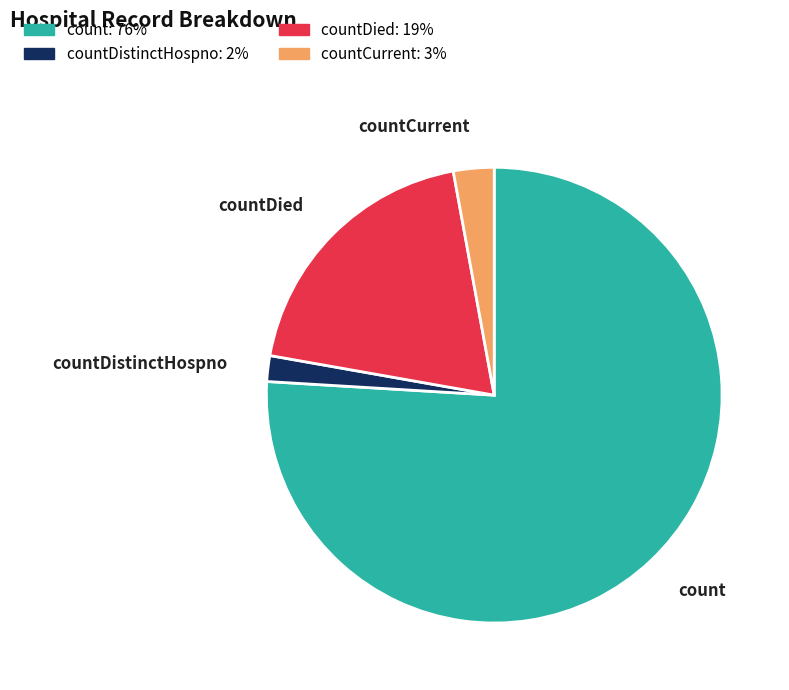

Is there a majority slice in this chart?

Yes